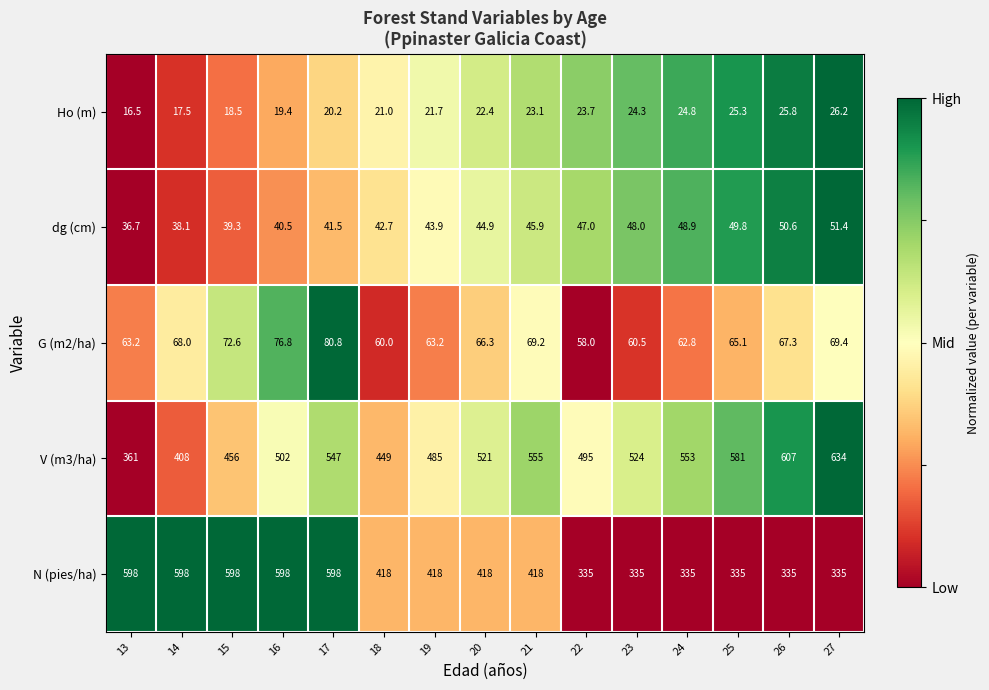

Rank the series at 27 from lowest to highest value.

Ho (m), dg (cm), G (m2/ha), N (pies/ha), V (m3/ha)